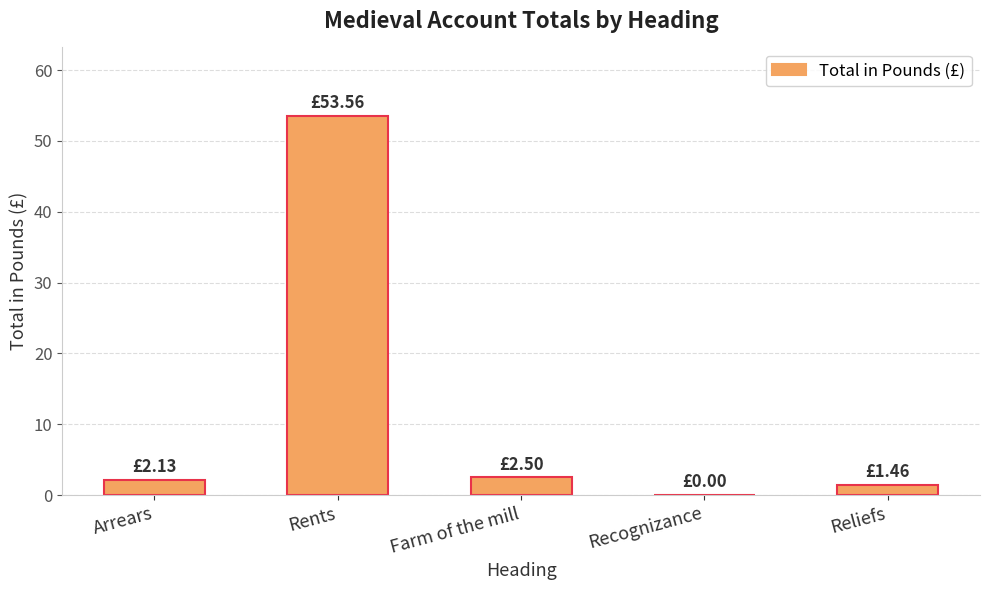

Between Recognizance and Rents, which is larger?

Rents